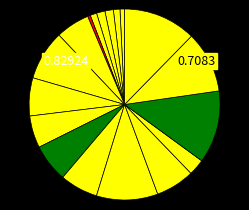

How many segments does this pie chart have?

18